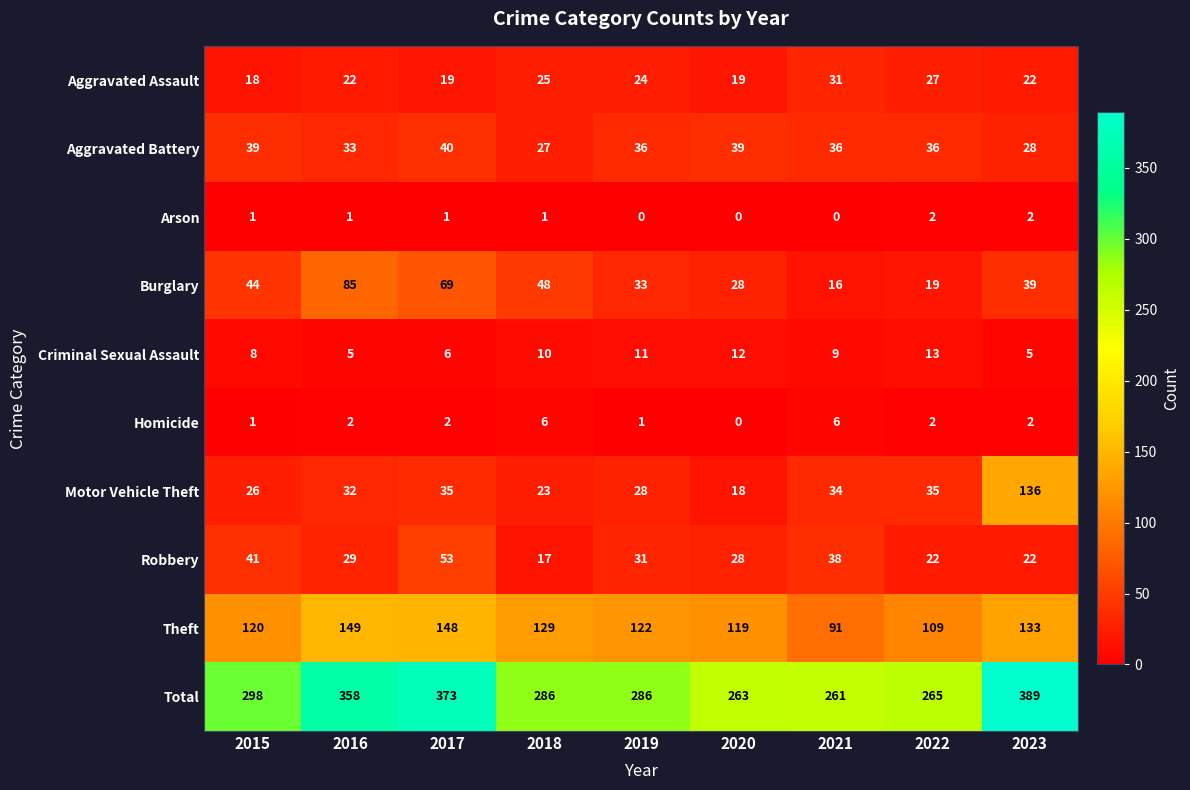

What value does the Burglary series have at 2020?

28